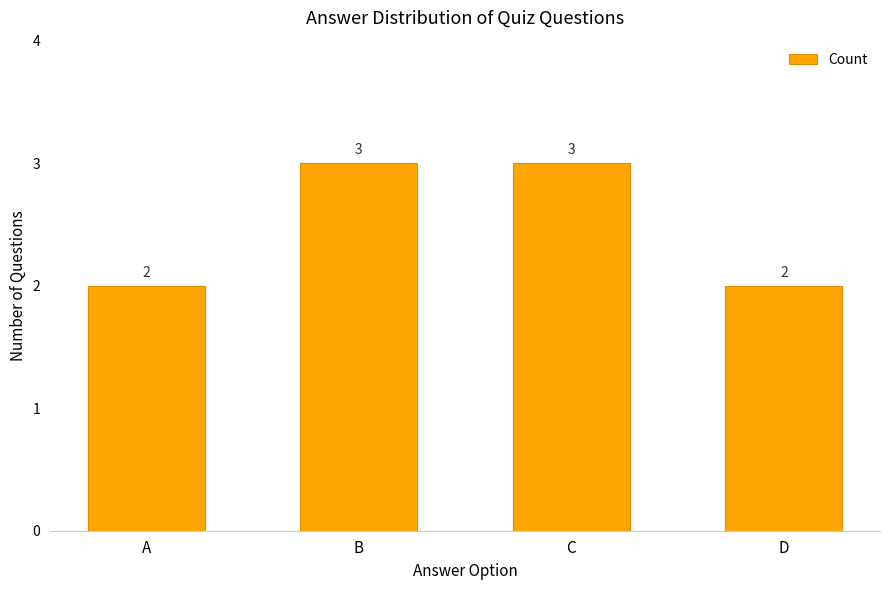

Is it true that the value at C is 5?

False